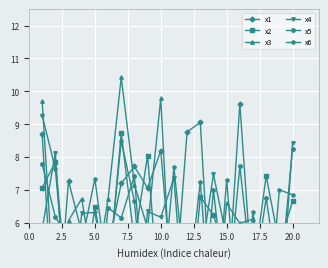

What position from the right is 15.0?

6